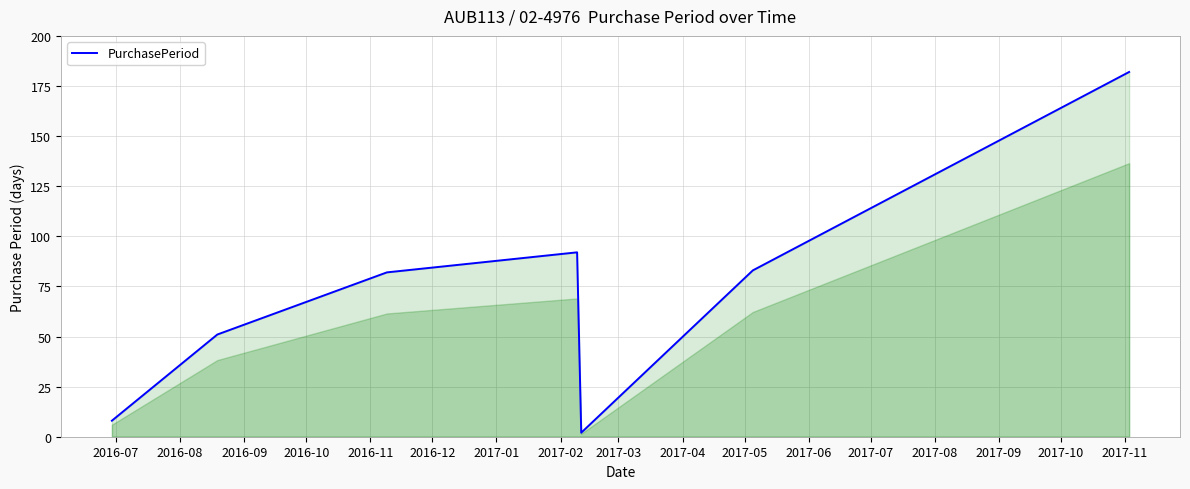

What is the average value?

71